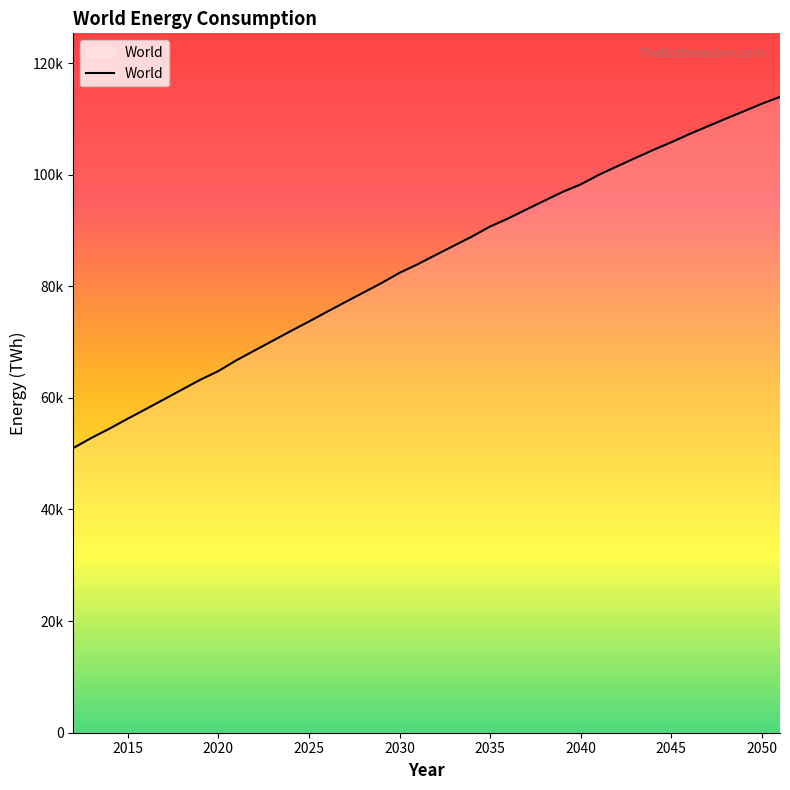

Is this an area chart (filled region under the line)?

Yes